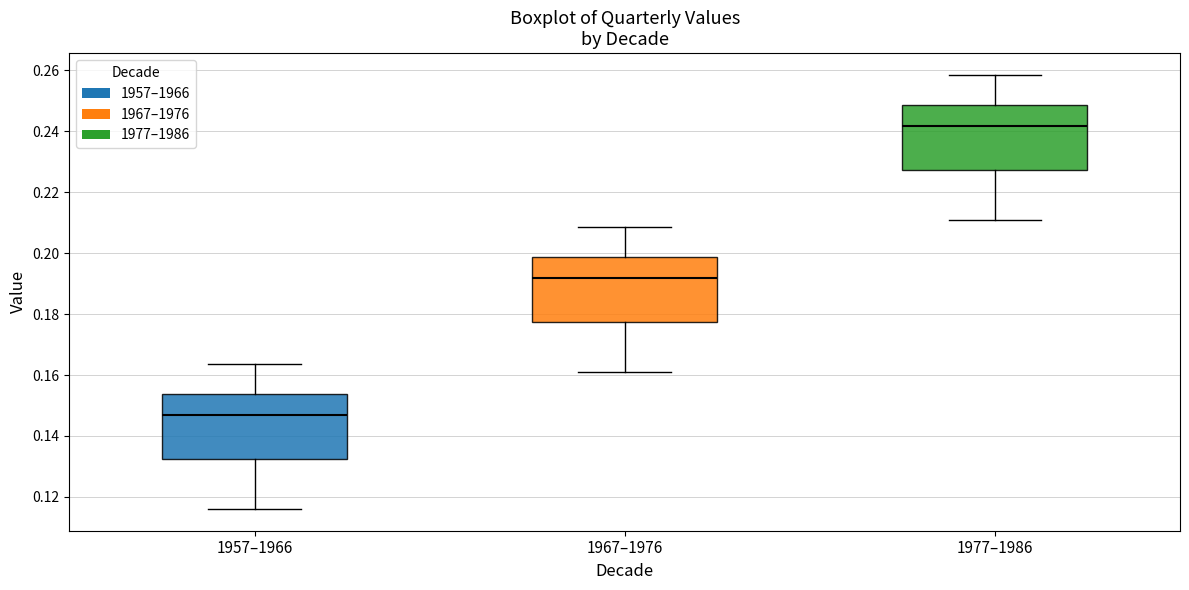

Reading left to right, transcribe this box plot: for each box, give where its median line is, the range the box spans, and where its two whiskers end, as read against the y-axis. The values are not printed on the chart, so give them approximately, as read against the axis.

1957–1966: median 0.146, box 0.132 to 0.154, whiskers 0.116 to 0.164
1967–1976: median 0.192, box 0.178 to 0.198, whiskers 0.160 to 0.208
1977–1986: median 0.242, box 0.228 to 0.248, whiskers 0.210 to 0.258